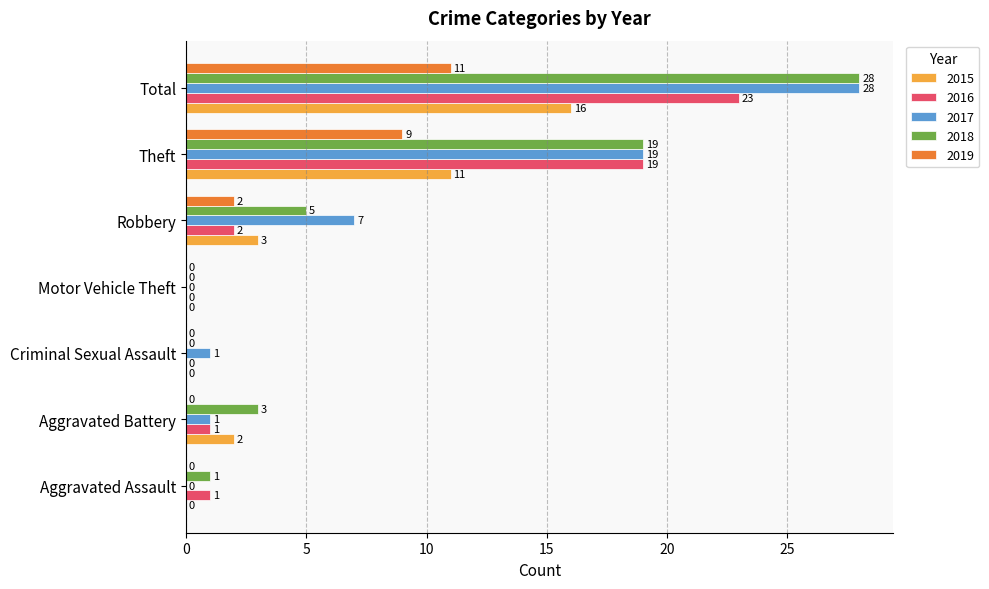

How many categories are shown in the chart?

7